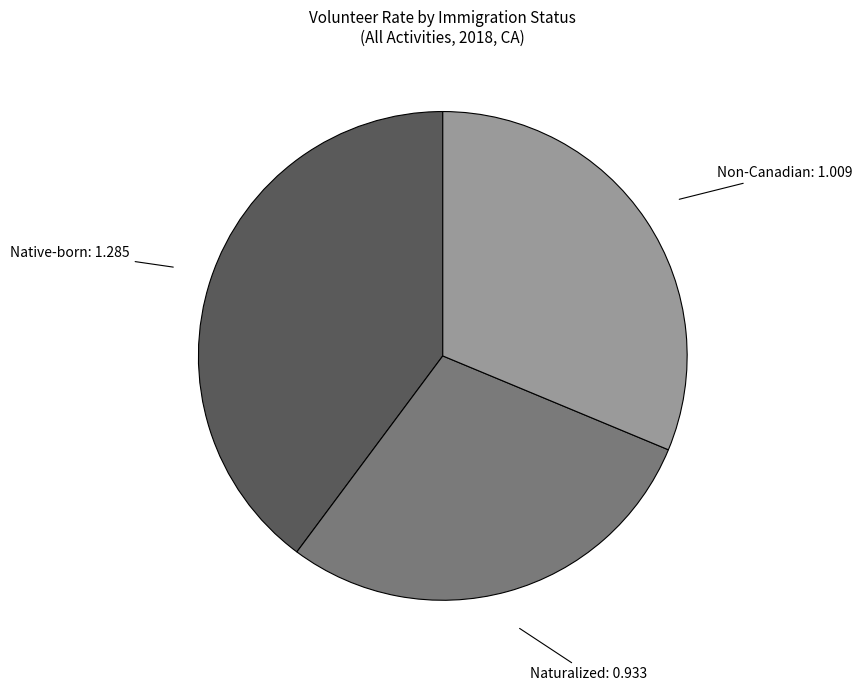

Rank the categories by value from lowest to highest.

Naturalized, Non-Canadian, Native-born